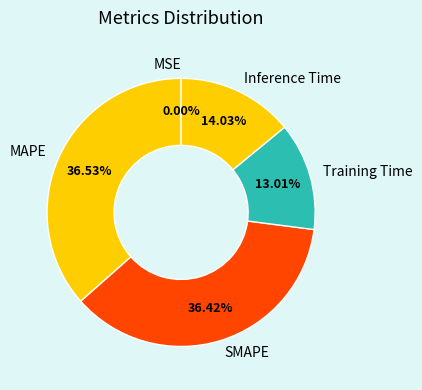

Do Inference Time and MAPE together represent more than half of the pie?

Yes